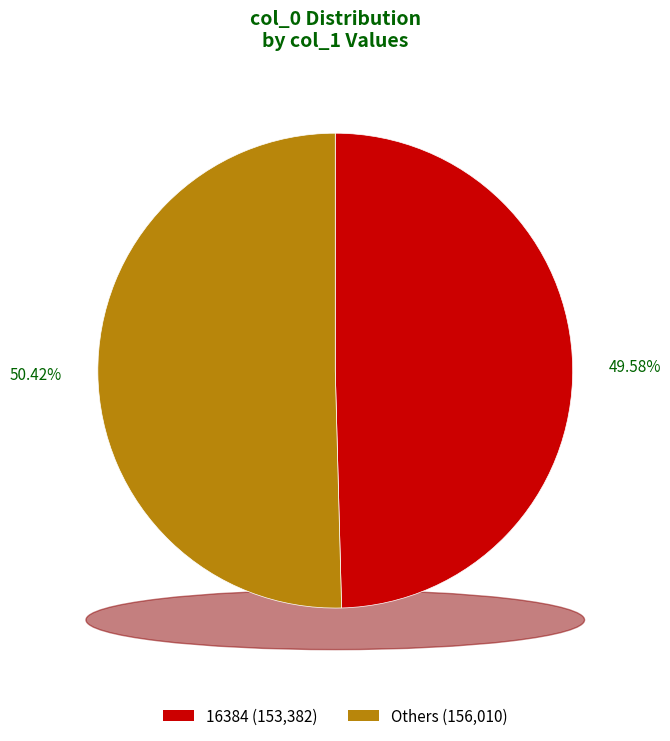

True or false: 256 accounts for 1% of the total.

True